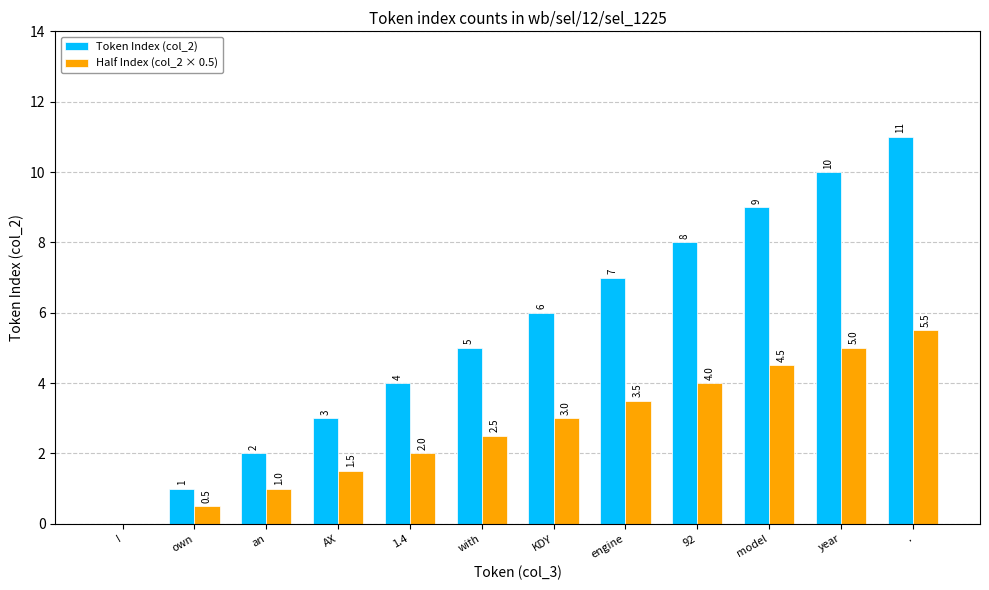

Are the bars grouped side by side (vs. stacked)?

Yes